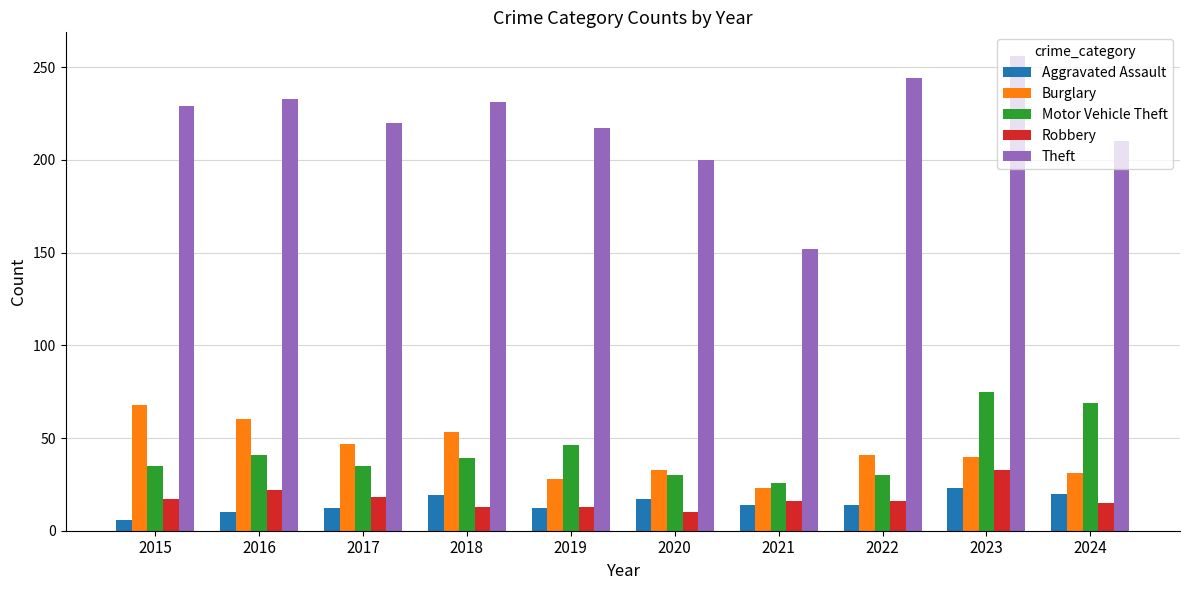

What is the highest value of the Motor Vehicle Theft series?

75